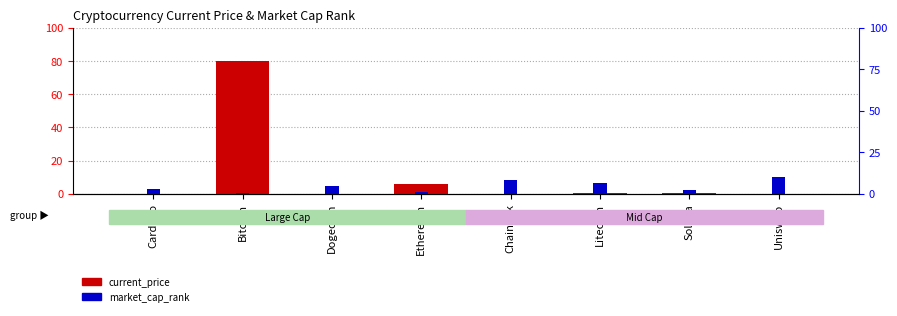

What is the value of the market_cap_rank bar at the 6th from the left?

6.8